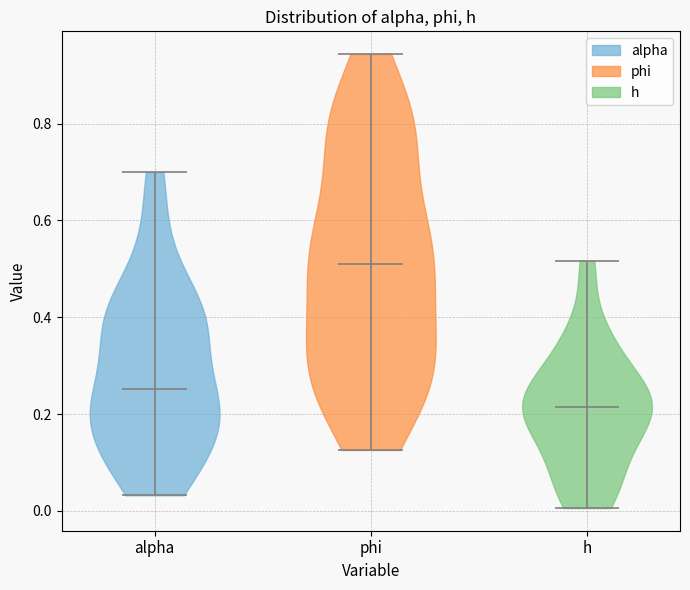

Which violin has the lowest median line?

h